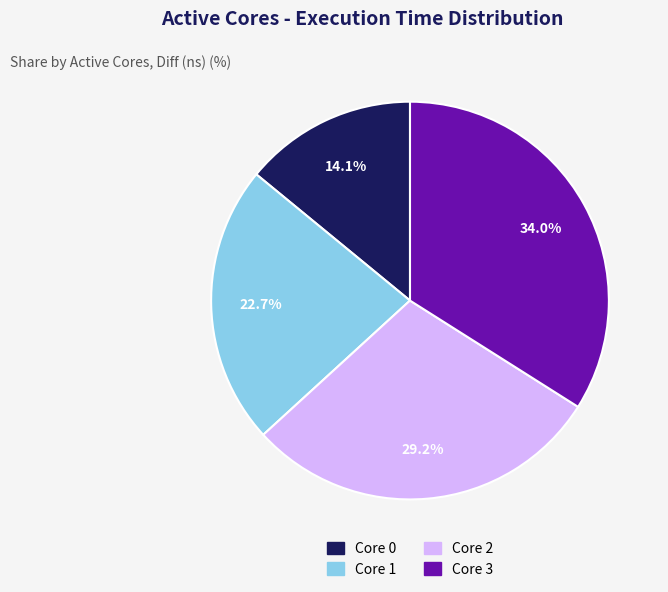

Between Core 1 and Core 2, which is larger?

Core 2